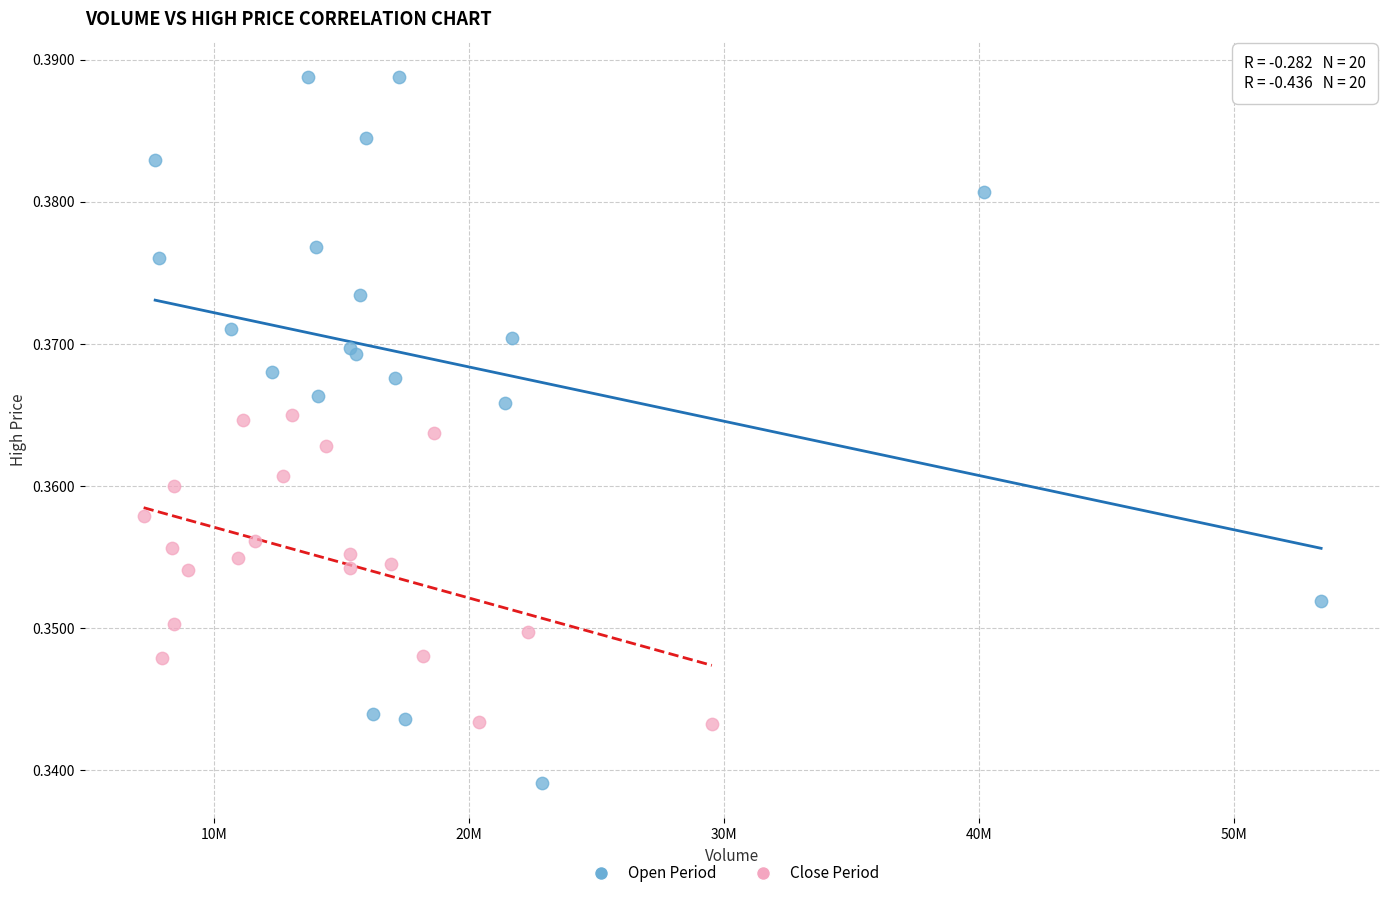

Which series reaches the minimum Y coordinate?

Open Period